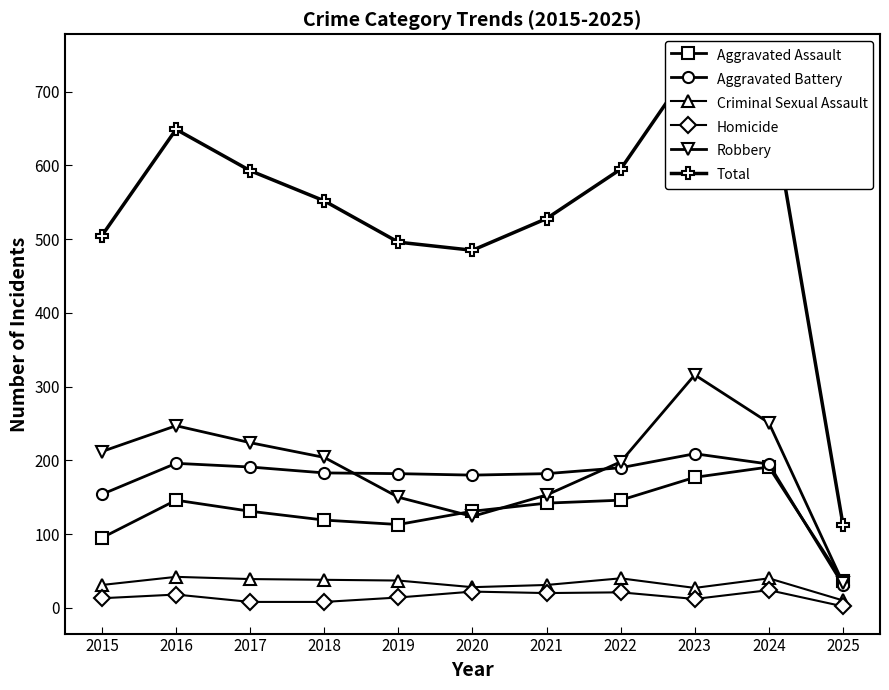

How many values in the Aggravated Battery series are below 183?

5